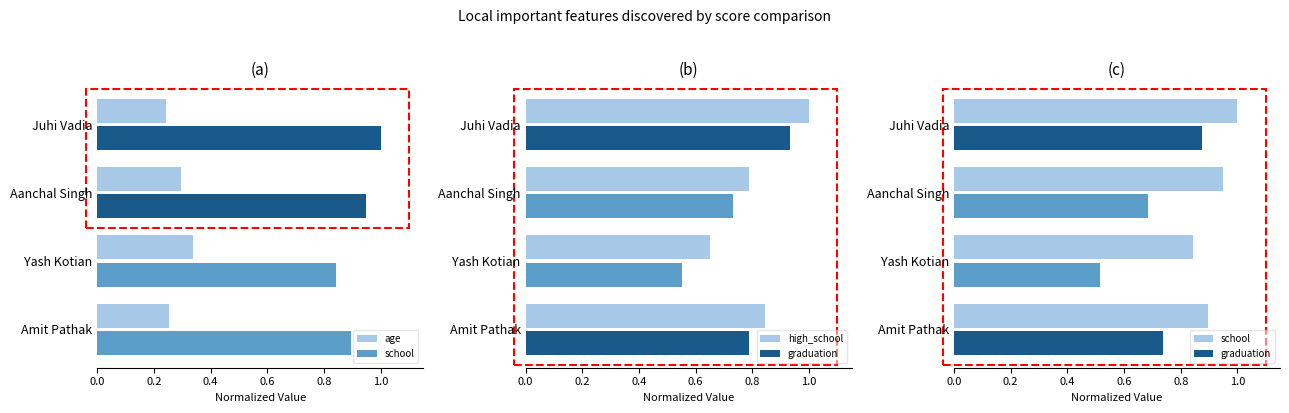

What is the maximum value shown in the chart?

1.0